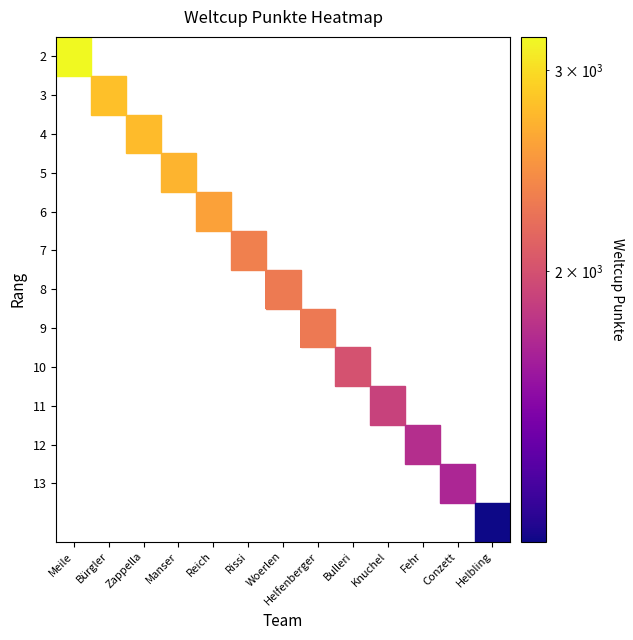

How many positive values does the 7 series have?

1